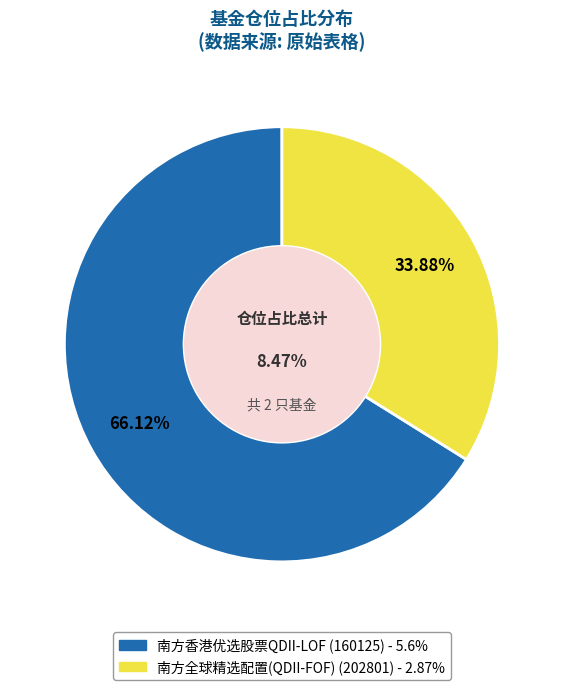

To the nearest percent, what percentage of the pie is 南方全球精选配置(QDII-FOF)?

34%